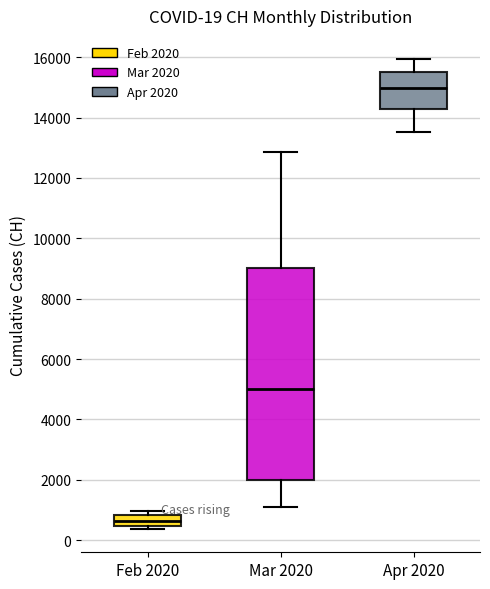

Which box's median line is the lowest?

Feb 2020